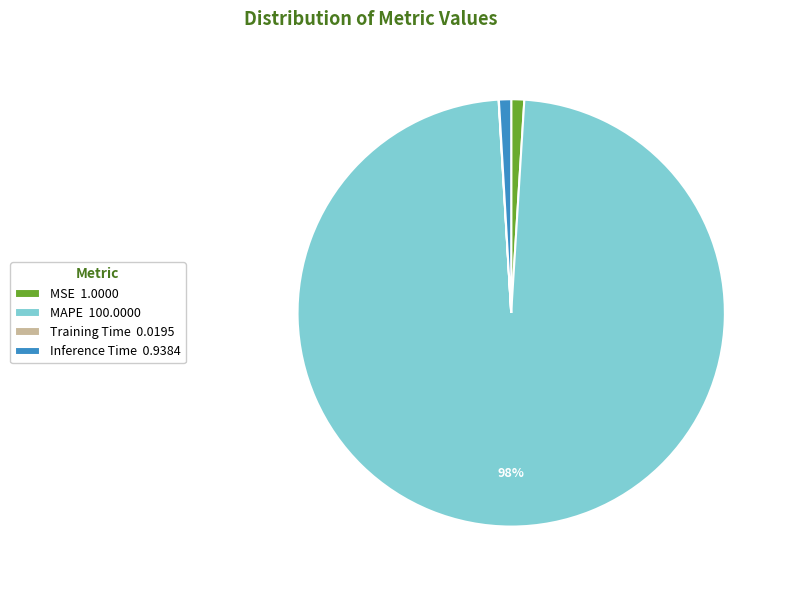

What is the largest slice in the pie chart?

MAPE 100.0000